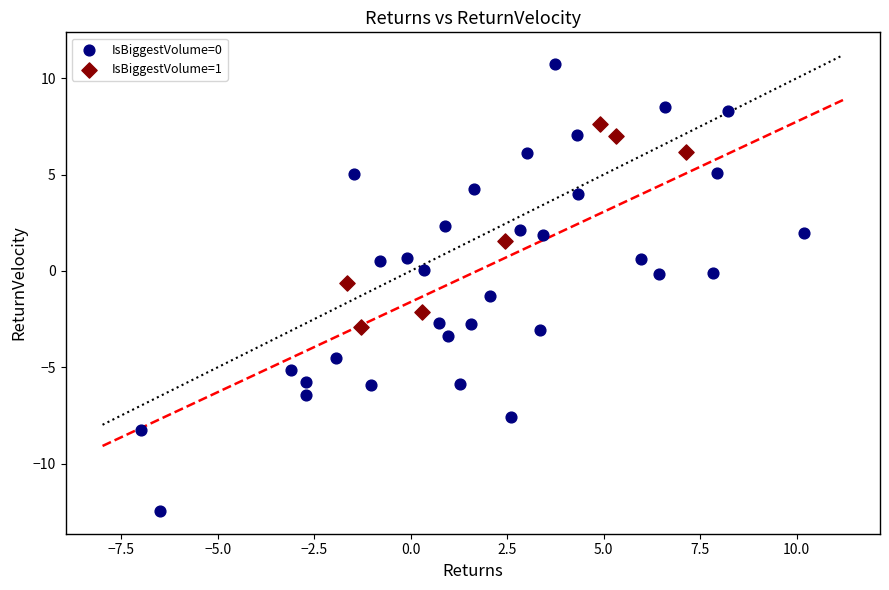

Which series reaches the maximum Y coordinate?

IsBiggestVolume=0